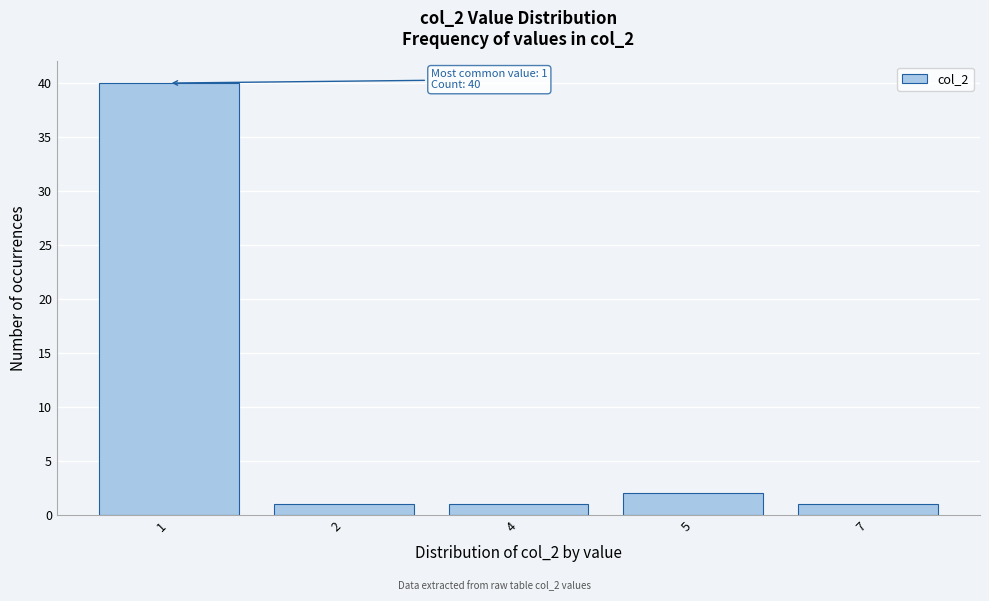

Reading left to right, extract all data points from this chart.

1=40	2=1	4=1	5=2	7=1